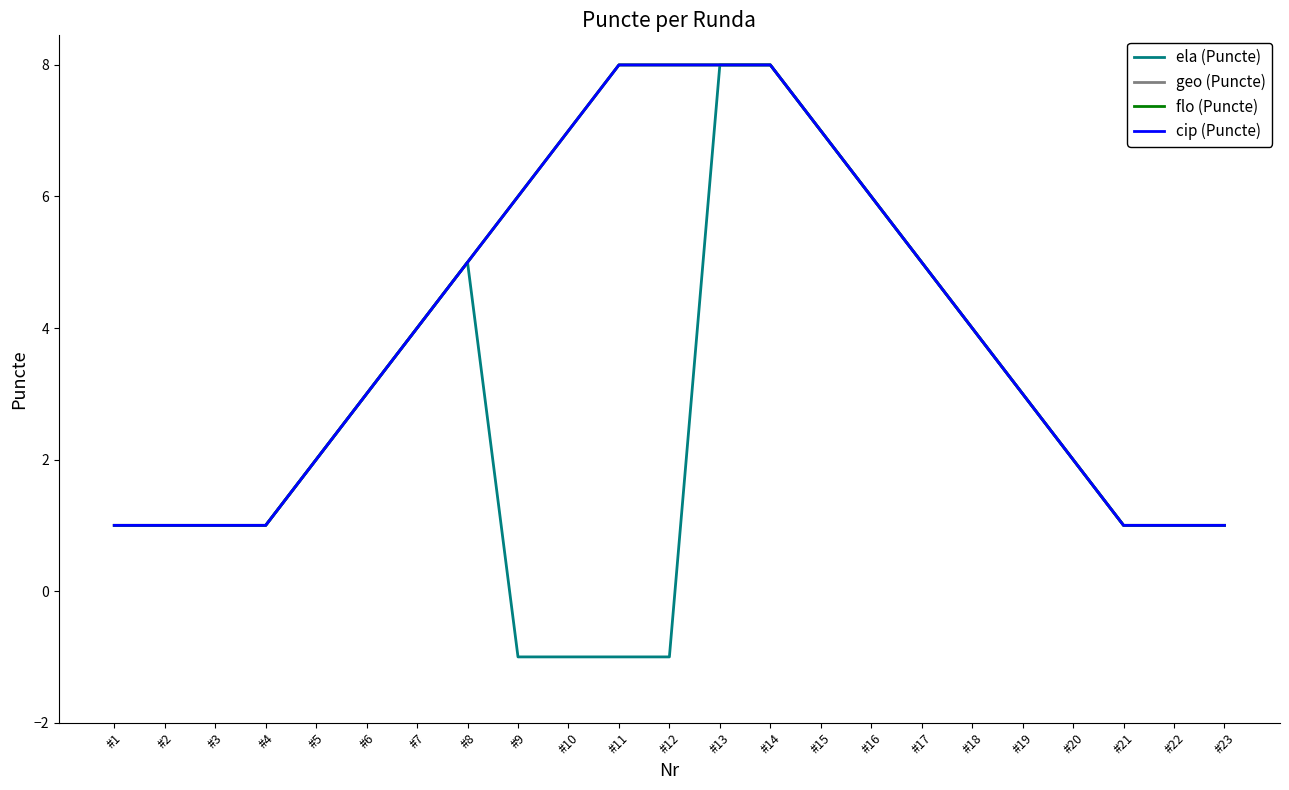

Which series has the largest total across all categories?

geo (Puncte)